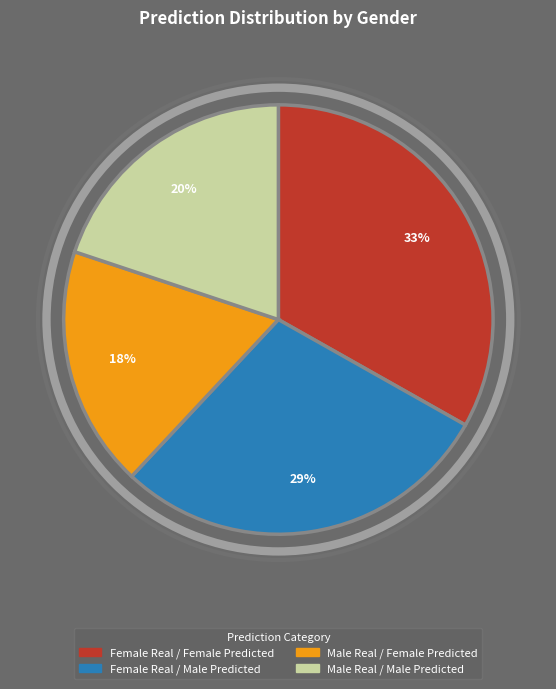

Is it true that Female Real / Male Predicted is 14% of the pie?

False